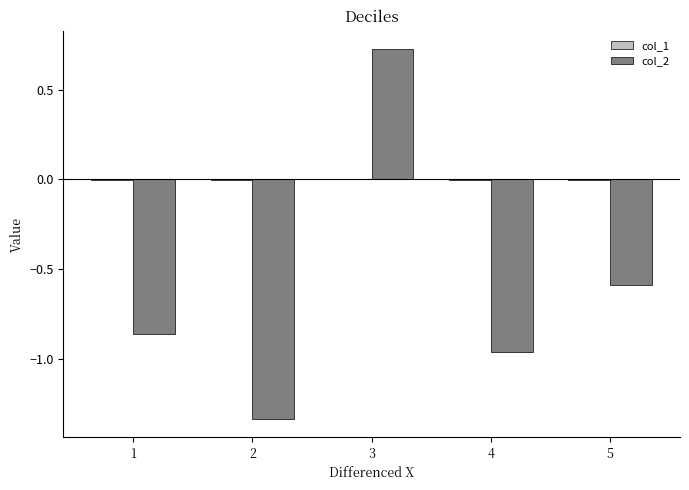

At which category is the sum across all series the highest?

3